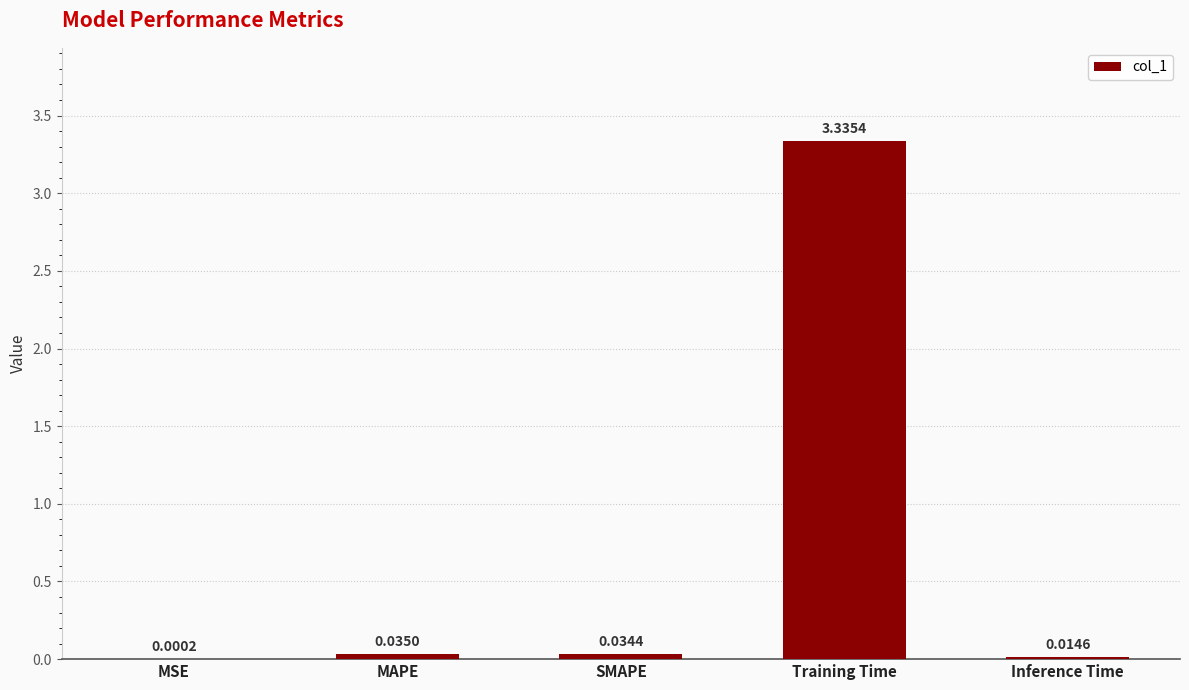

Which category has the highest value across all series?

Training Time